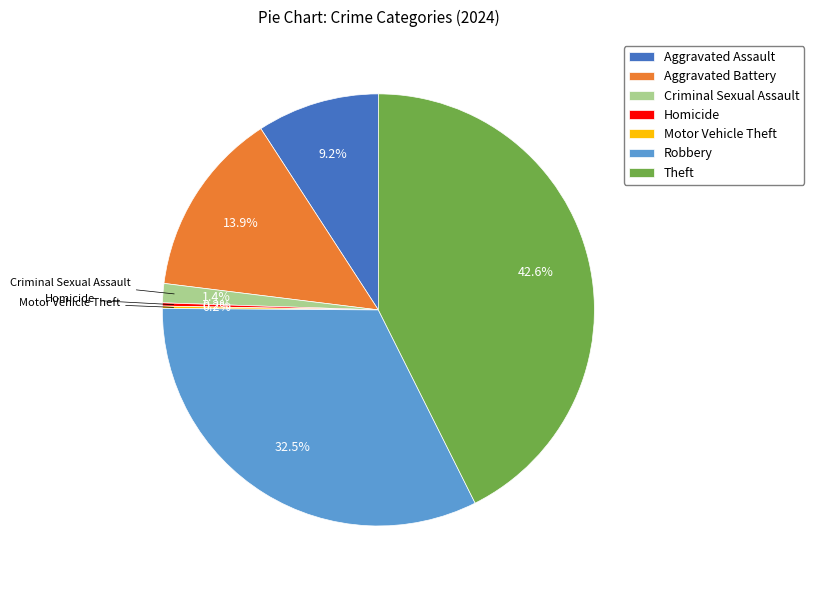

True or false: Theft accounts for 43% of the total.

True